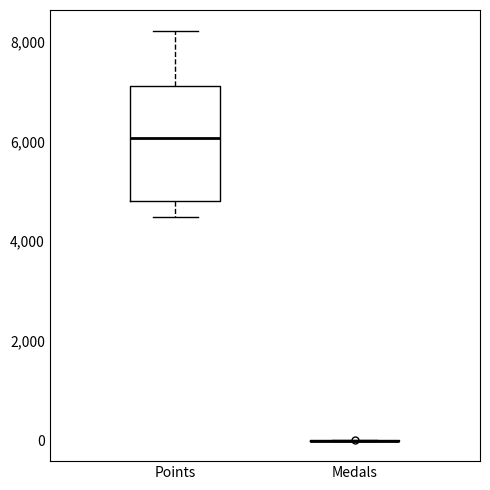

Comparing the boxes themselves (not the whiskers), which one is the tallest?

Points